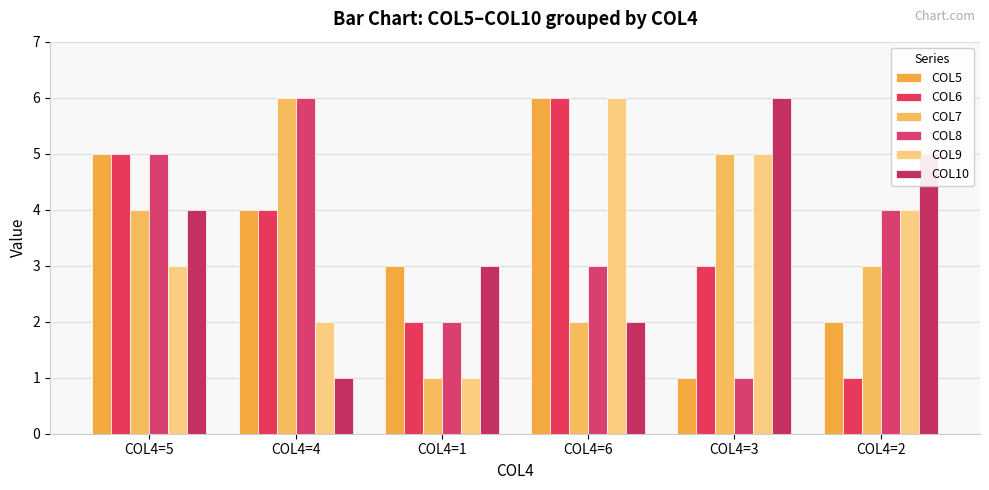

Which series has the largest range (max minus min)?

COL5